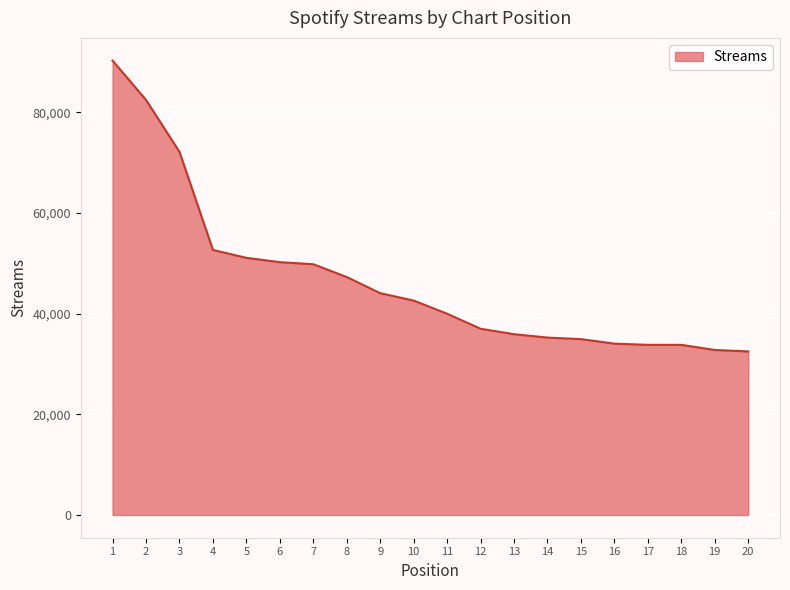

Is it true that the value at 6 is 50223?

True